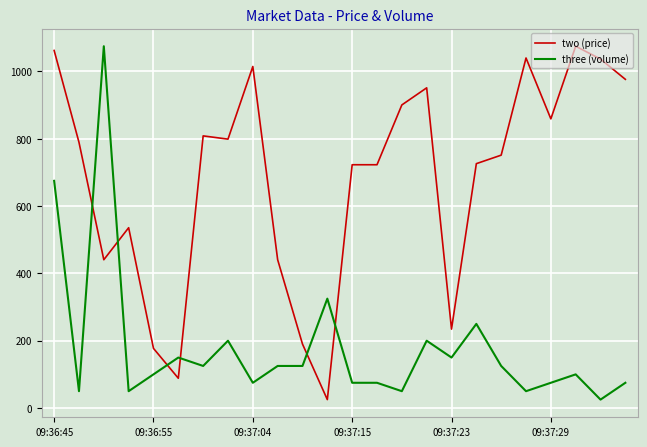

List the series in order of their overall mean, lowest first.

three (volume), two (price)